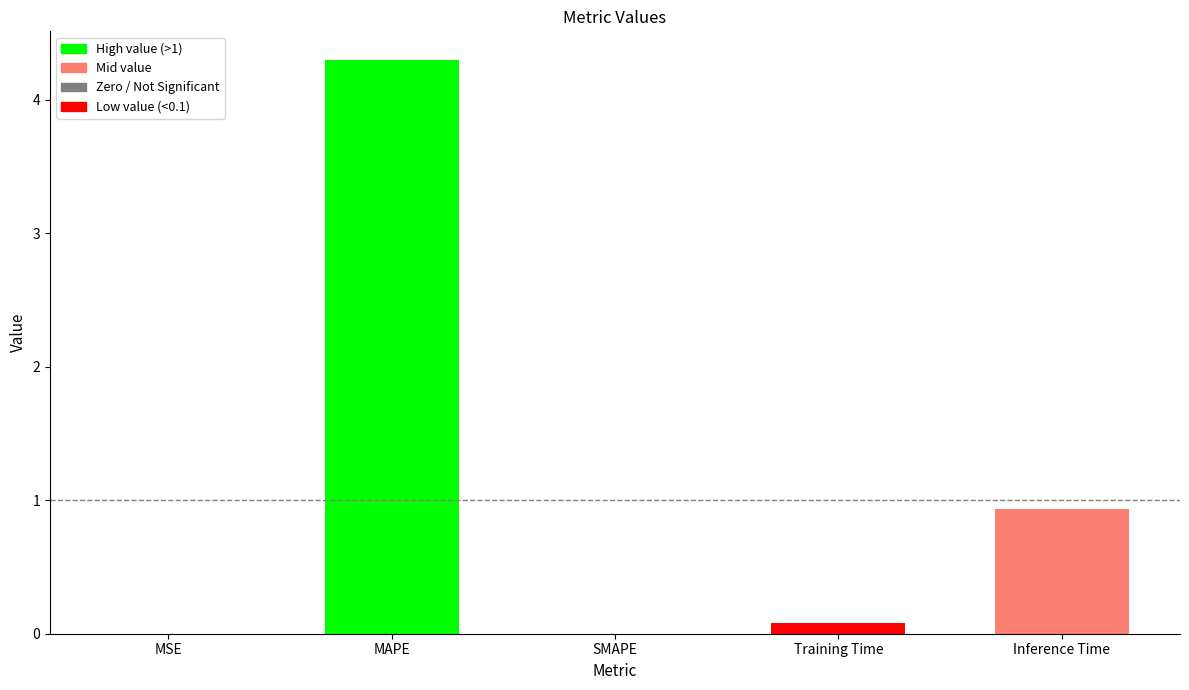

What is the sum of all values?

5.3